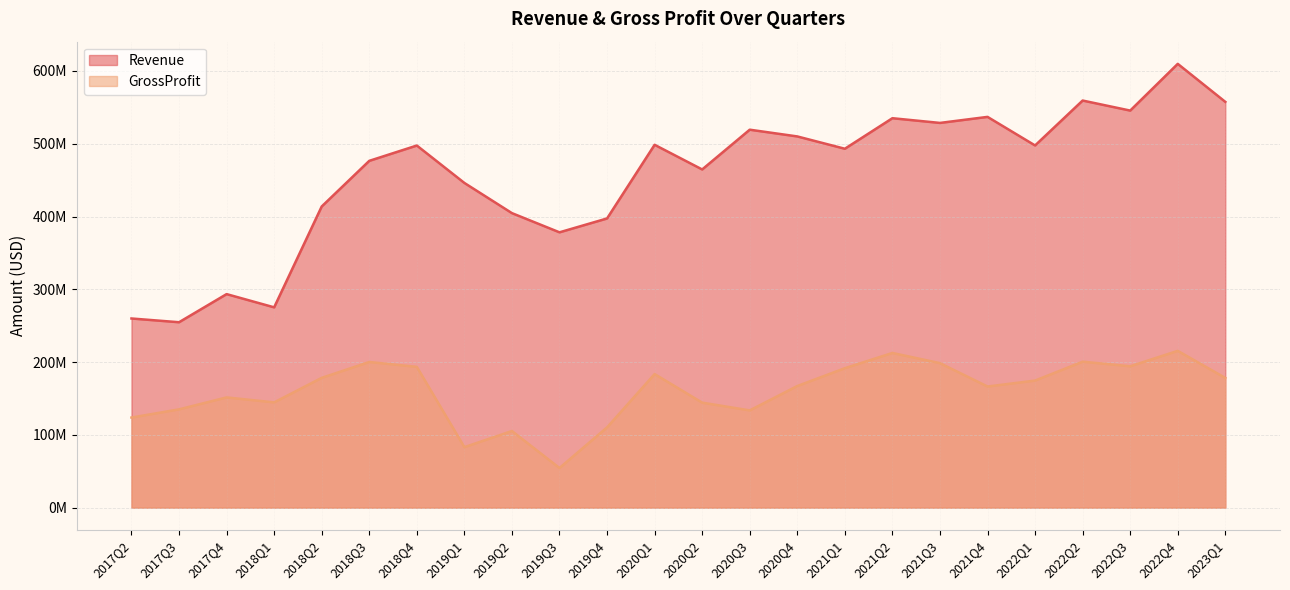

At which category does the chart reach its minimum across all series?

2019Q3